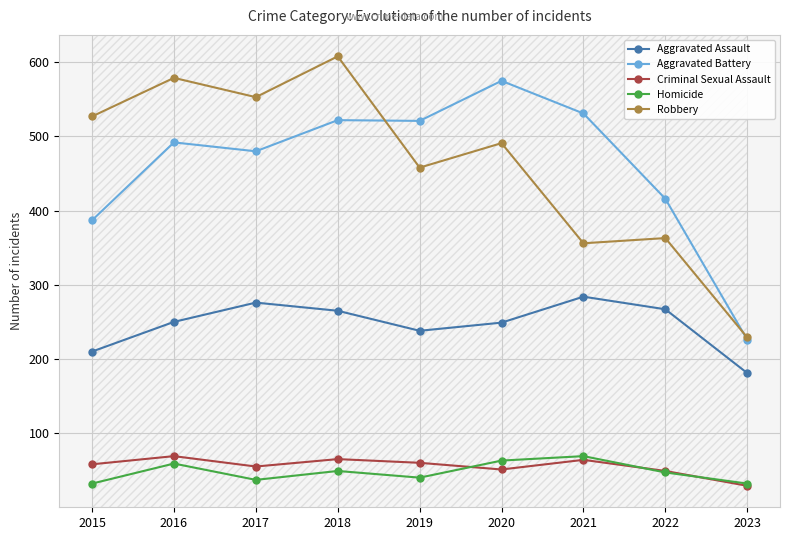

At which category does the chart reach its peak across all series?

2018